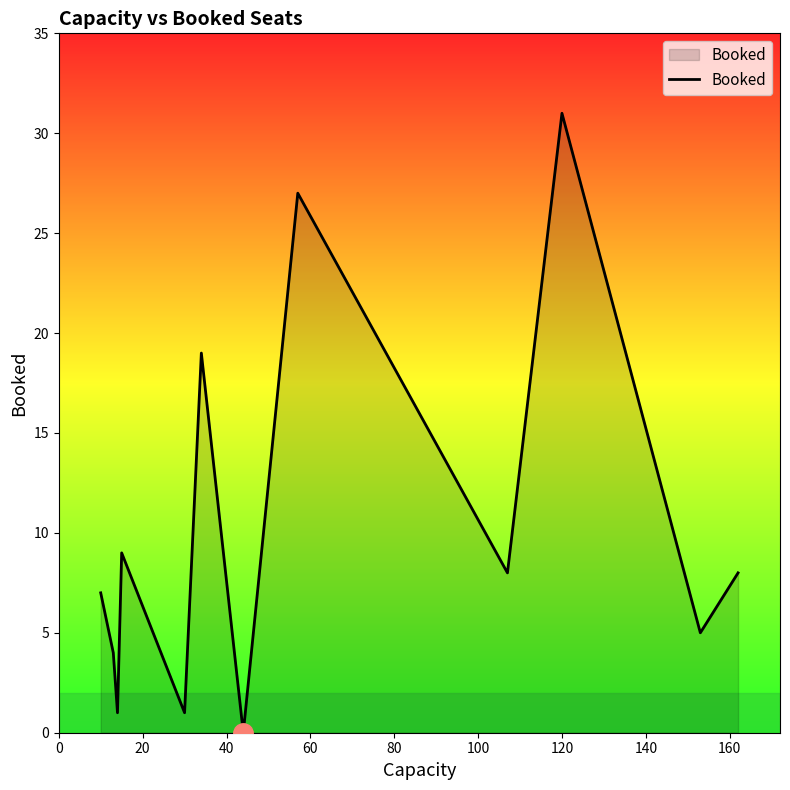

Reading left to right, extract all data points from this chart.

7	4	1	9	1	19	0	27	8	31	5	8